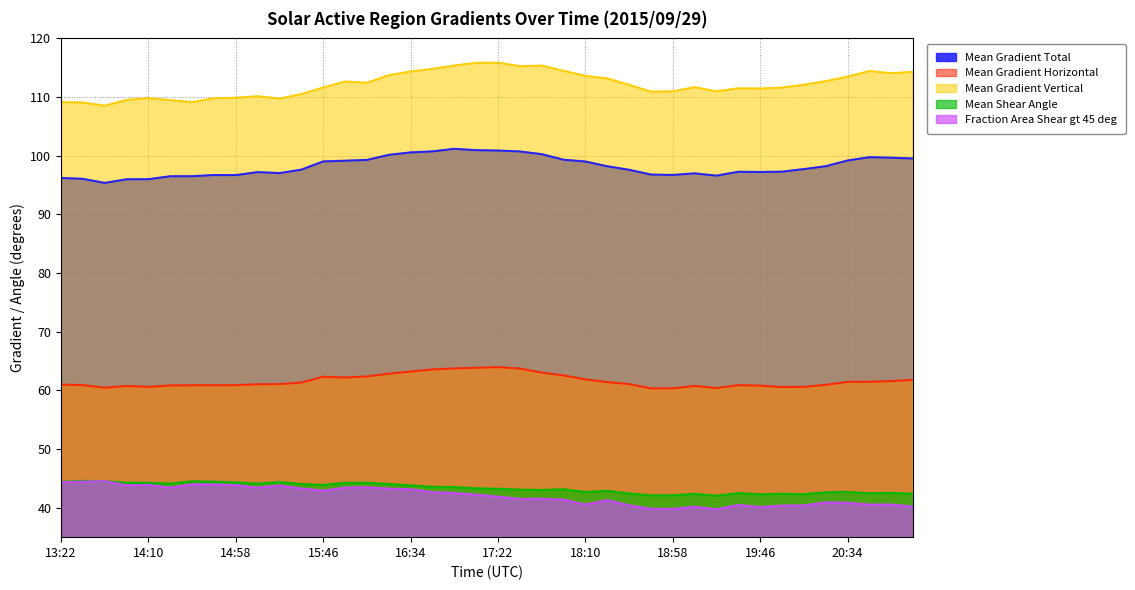

What is the difference between the maximum and minimum values in the Mean Shear Angle series?

2.5